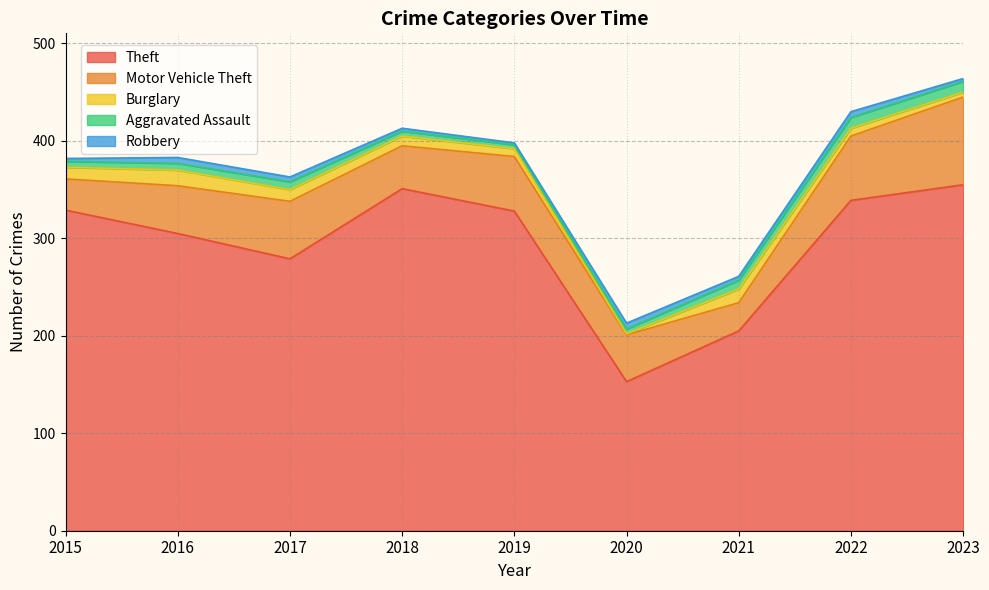

At which category does the chart reach its minimum across all series?

2020